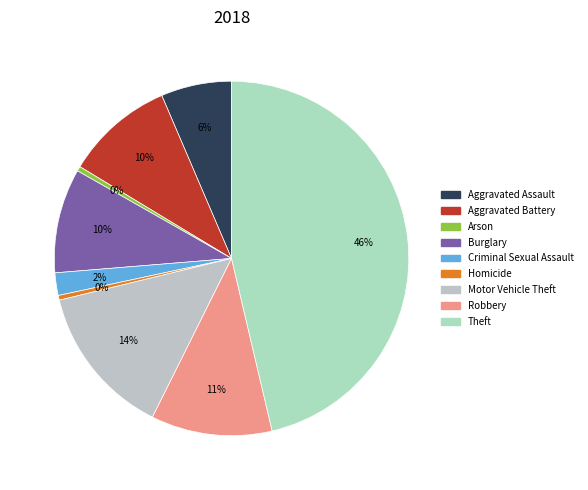

Is Theft the majority of the pie?

No